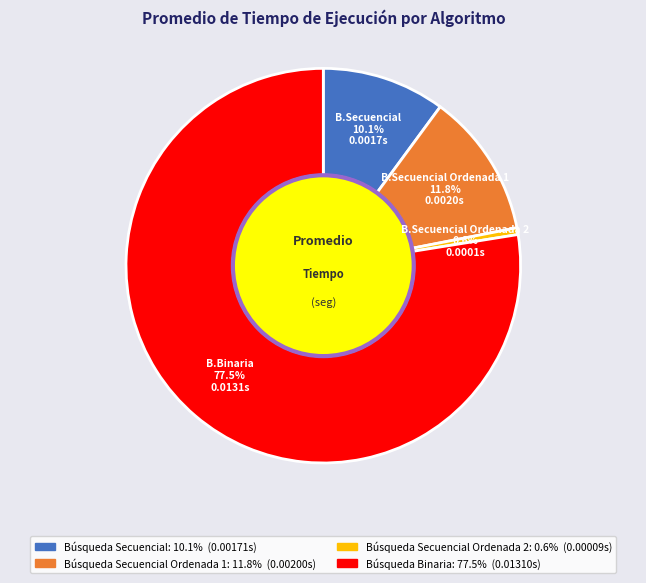

Is there any slice that represents more than half of the pie?

Yes